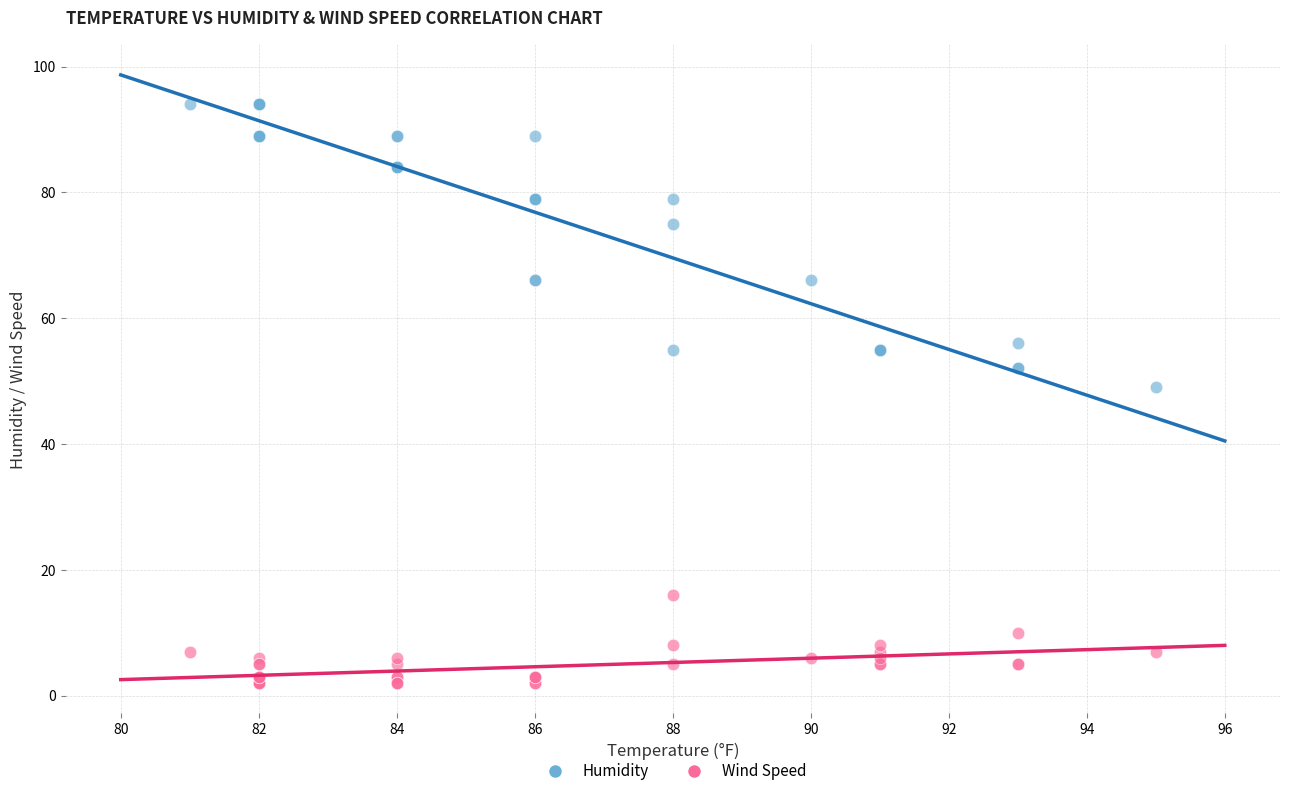

Which series has the widest spread of Y values?

Humidity